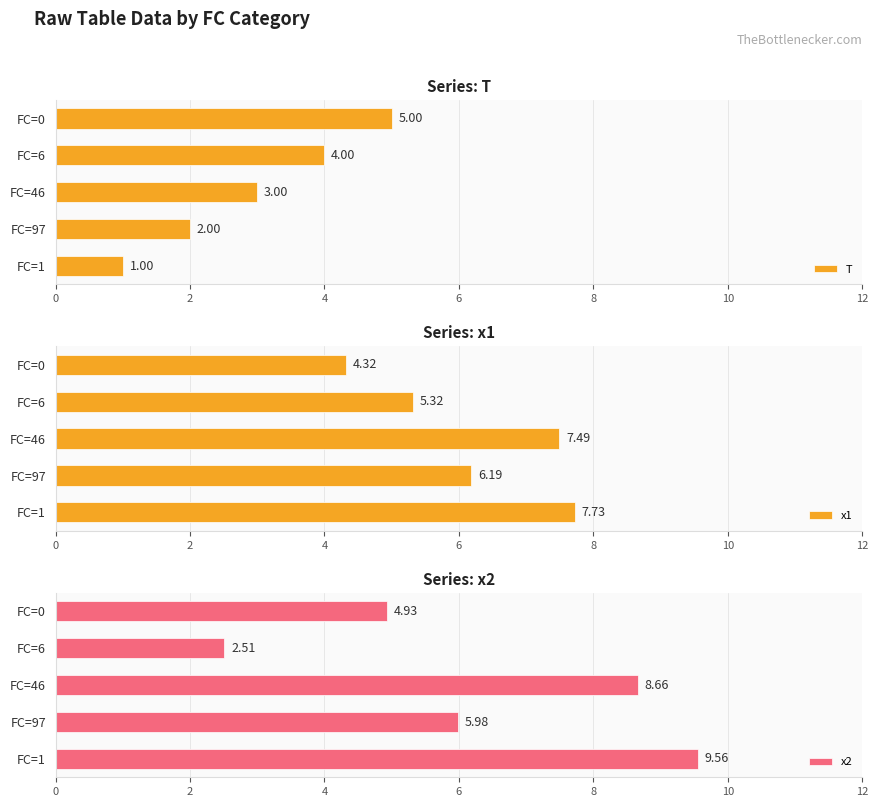

Is it true that x1 equals 4.3 at FC=0?

True